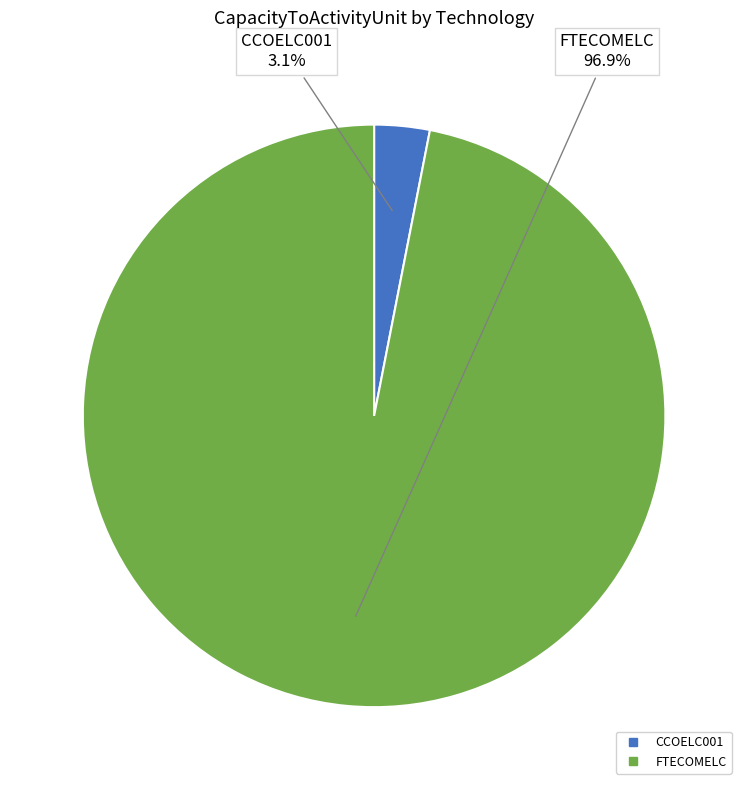

Is the sum of CCOELC001 and FTECOMELC greater than half?

Yes